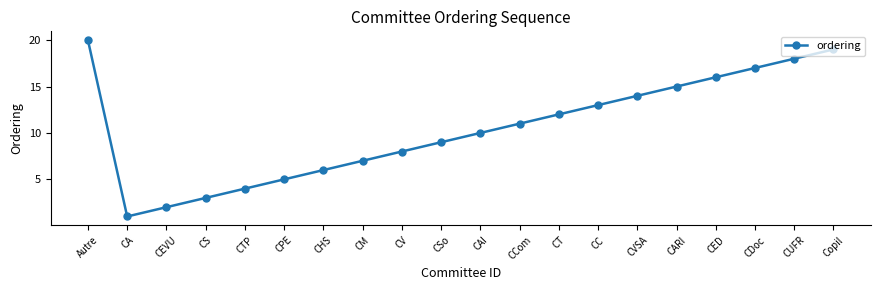

Which has a higher value, CC or Copil?

Copil